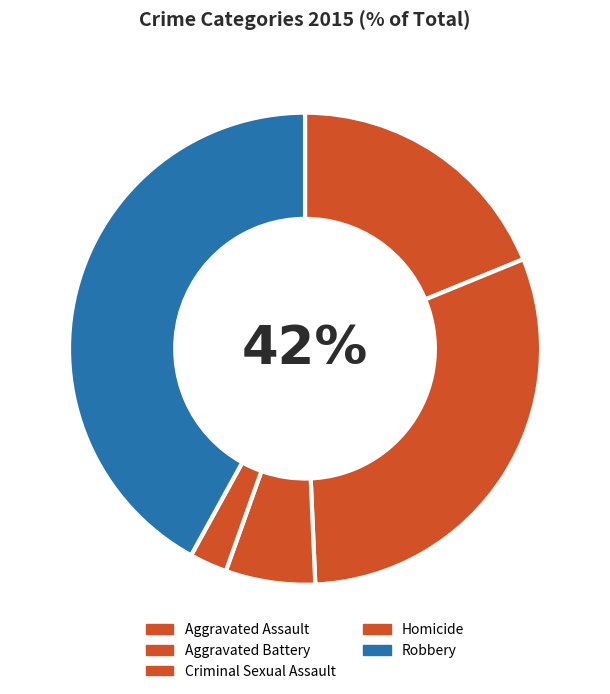

Count the number of slices in the pie.

5